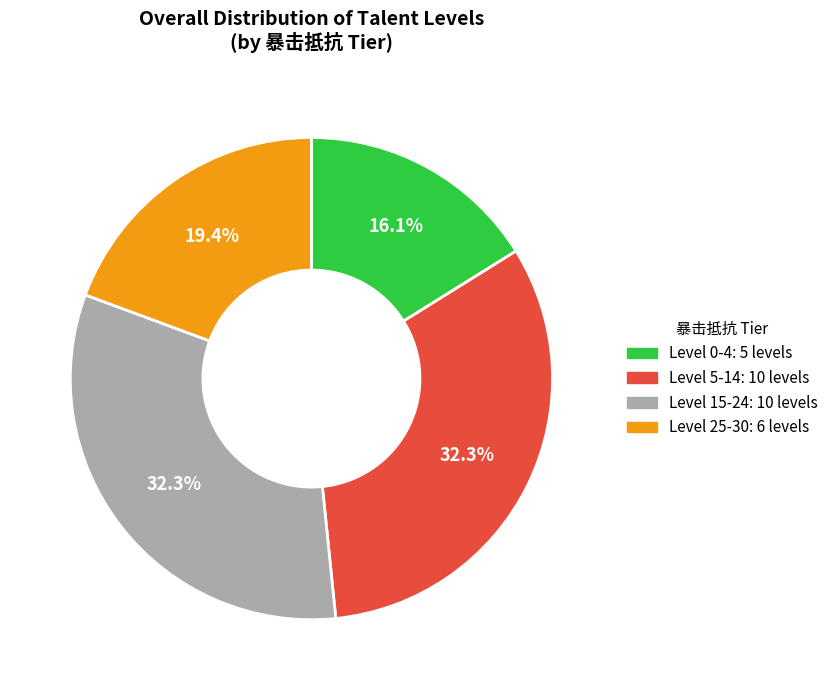

Is there a majority slice in this chart?

No